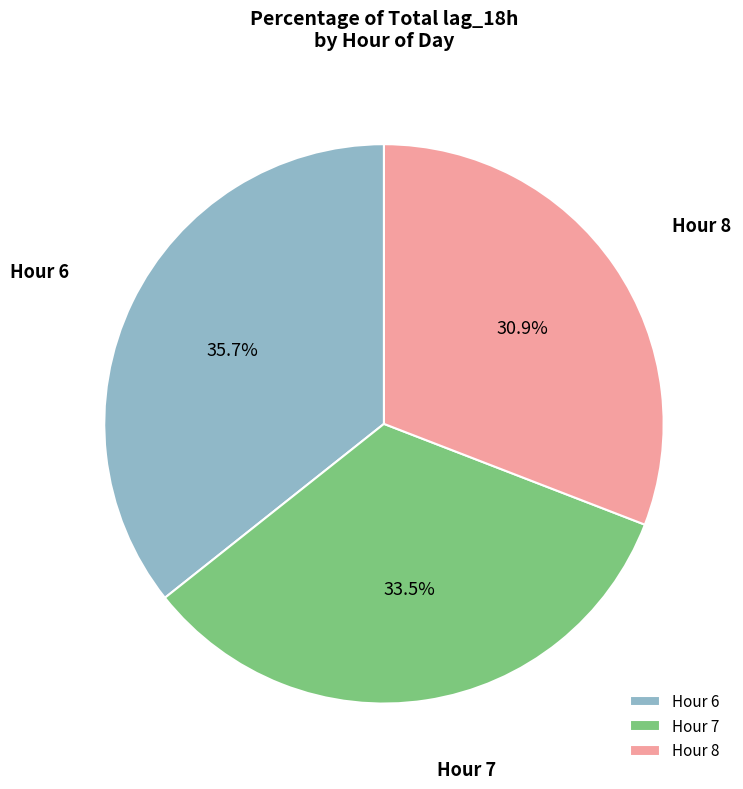

Which category has the smallest portion of the pie?

Hour 8